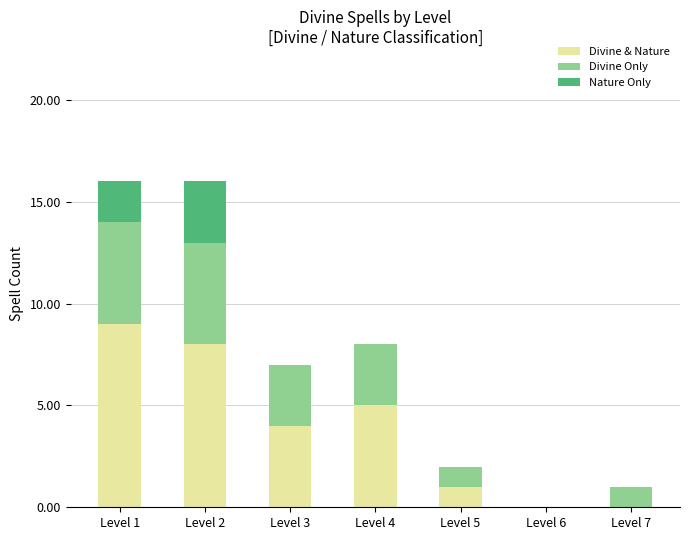

At which label does Divine & Nature reach its peak?

Level 1